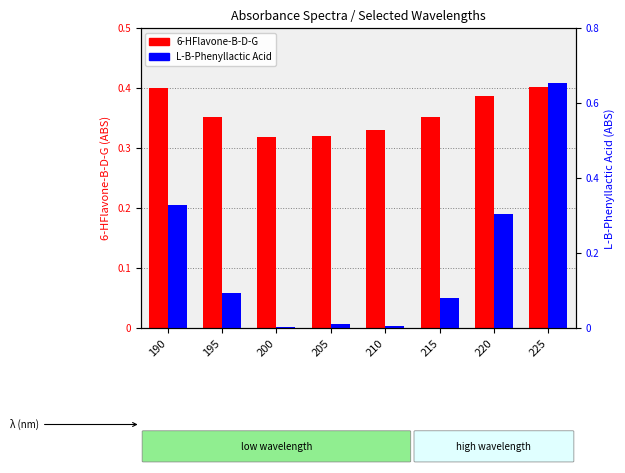

True or false: L-B-Phenyllactic Acid has a value of 0.0 at 205.

True